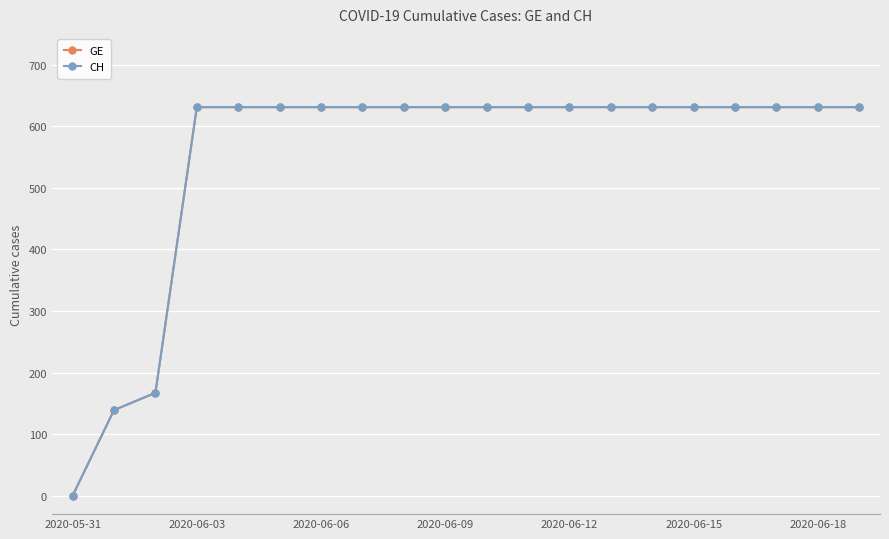

Does the chart have visible grid lines?

Yes